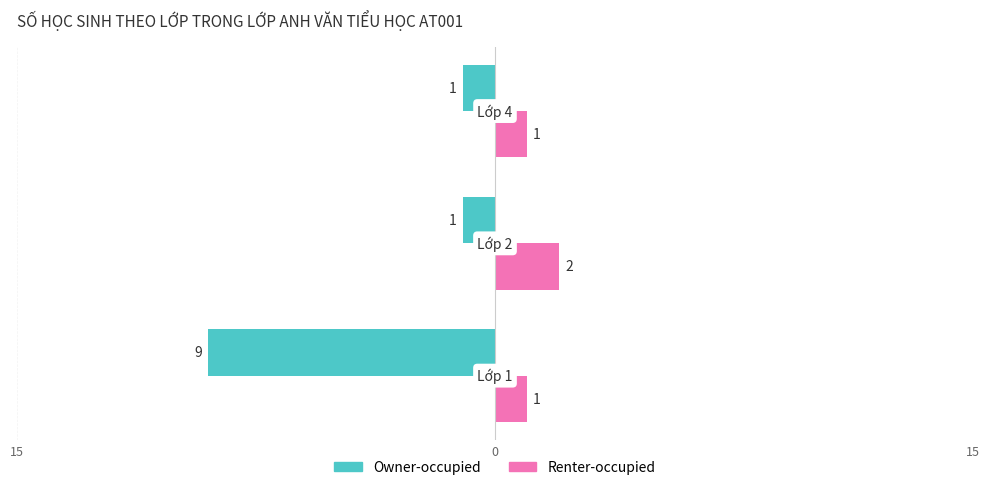

Reading left to right, extract all data points from this chart.

Owner-occupied: 15=-9	0=-1	15=-1
Renter-occupied: 15=1	0=2	15=1